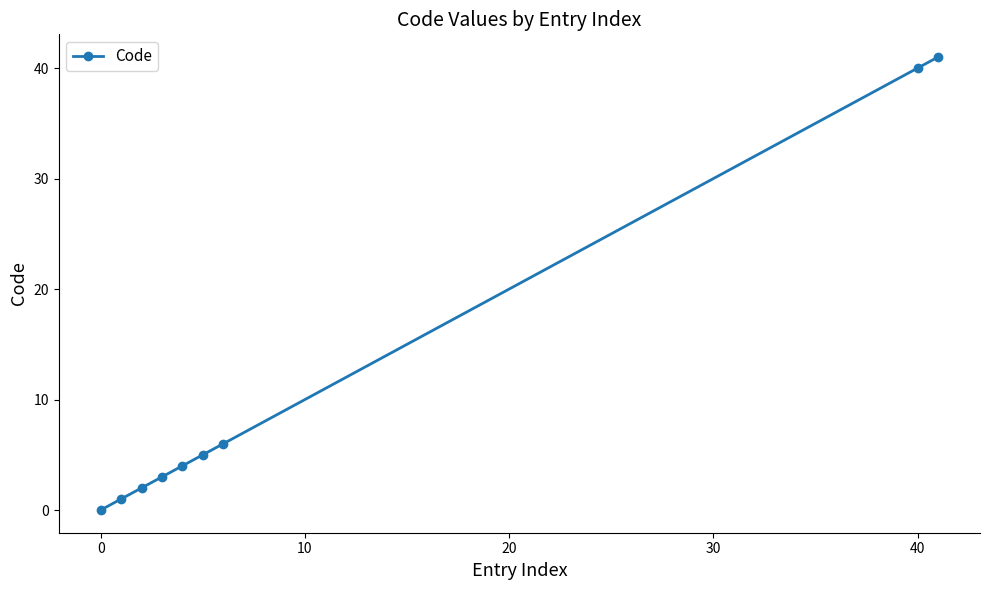

What is the greatest value displayed?

41